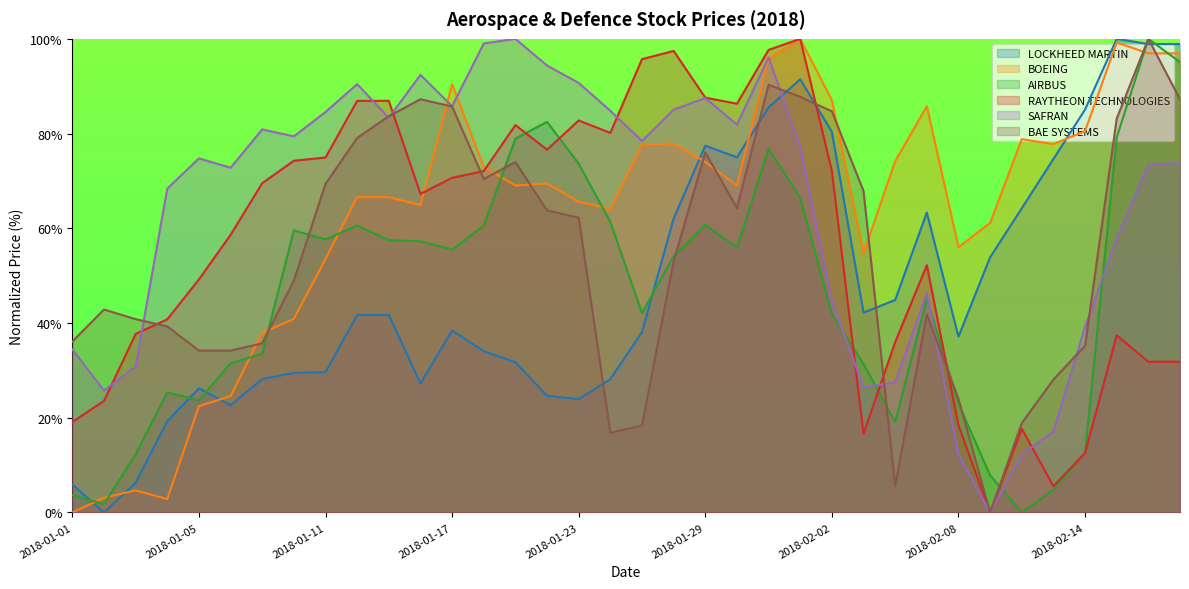

True or false: RAYTHEON TECHNOLOGIES has more than 1 points higher than both neighbors.

True